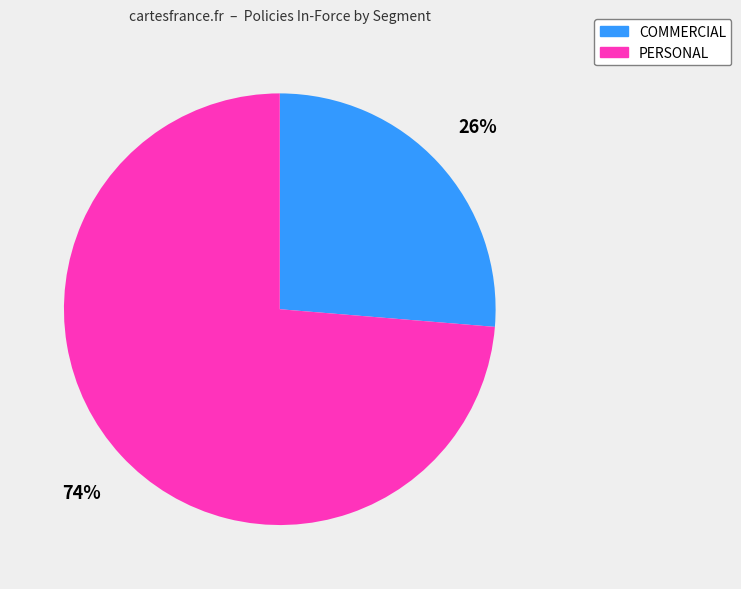

To the nearest percent, what is the combined percentage of COMMERCIAL and PERSONAL?

100%